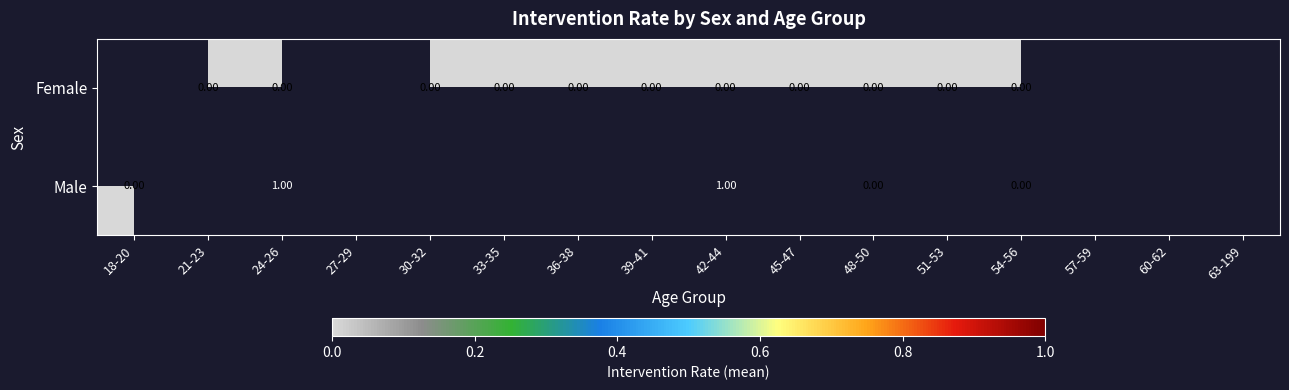

What is the greatest value displayed?

1.0